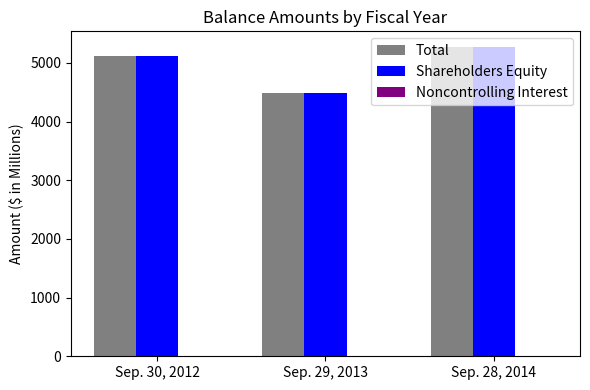

Does the chart contain stacked bars?

No